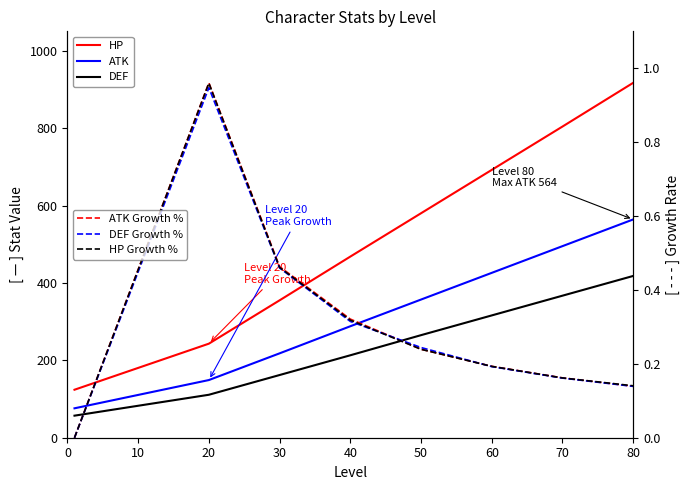

Which series has the widest spread of values?

HP